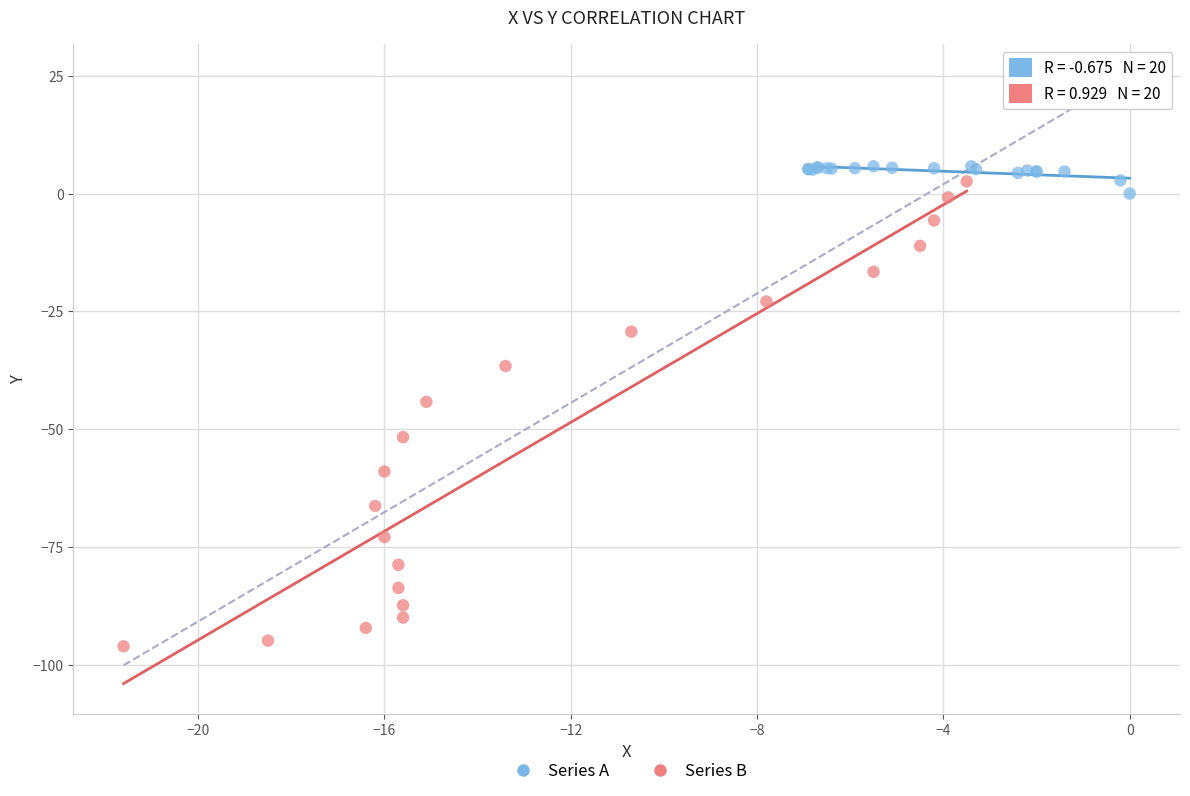

Which series reaches the maximum Y coordinate?

Series A